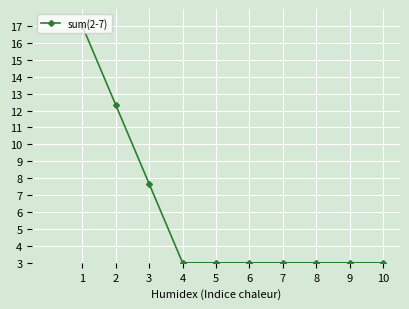

What is the difference between the maximum and minimum values?

14.0